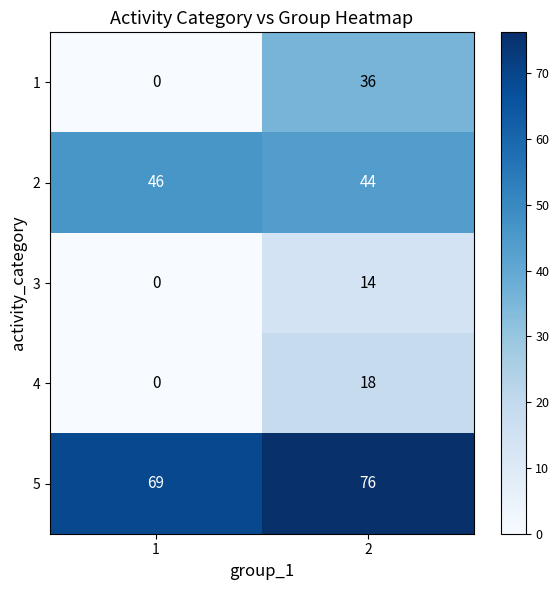

Reading right to left, what are all the values shown in this chart?

1: 36	0
2: 44	46
3: 14	0
4: 18	0
5: 76	69